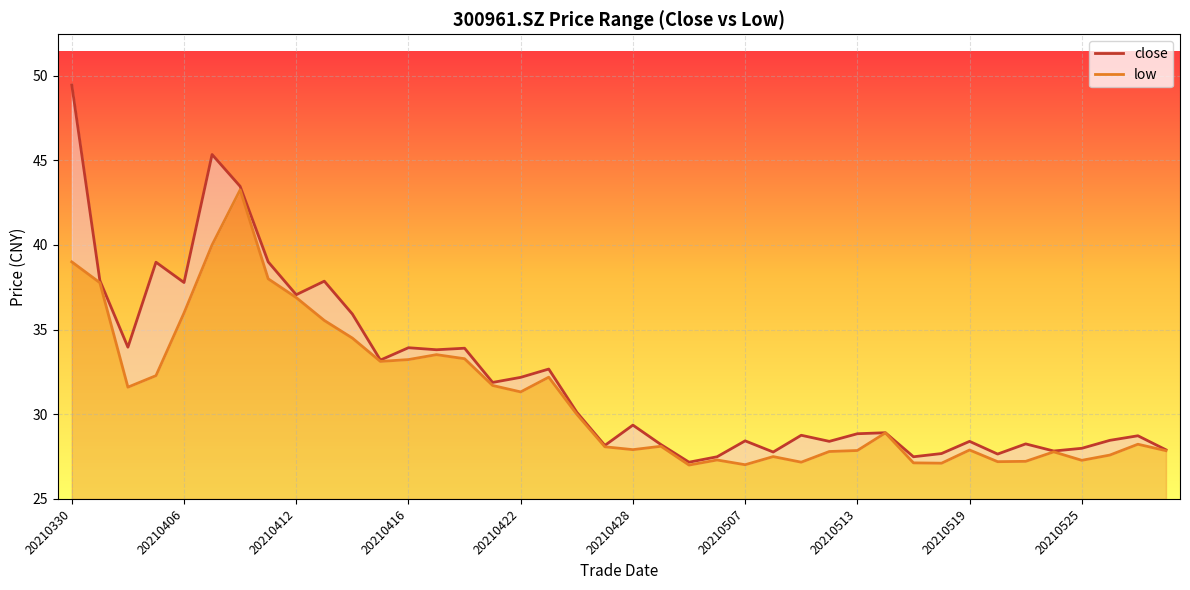

How many lines are shown in the chart?

2